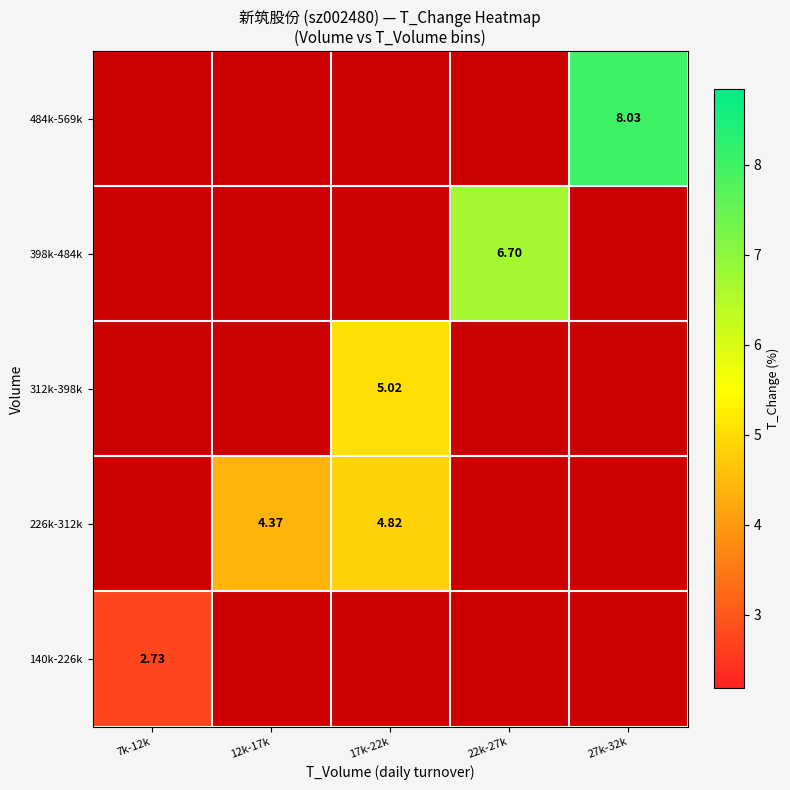

Which has a higher value, 7k-12k or 12k-17k?

12k-17k